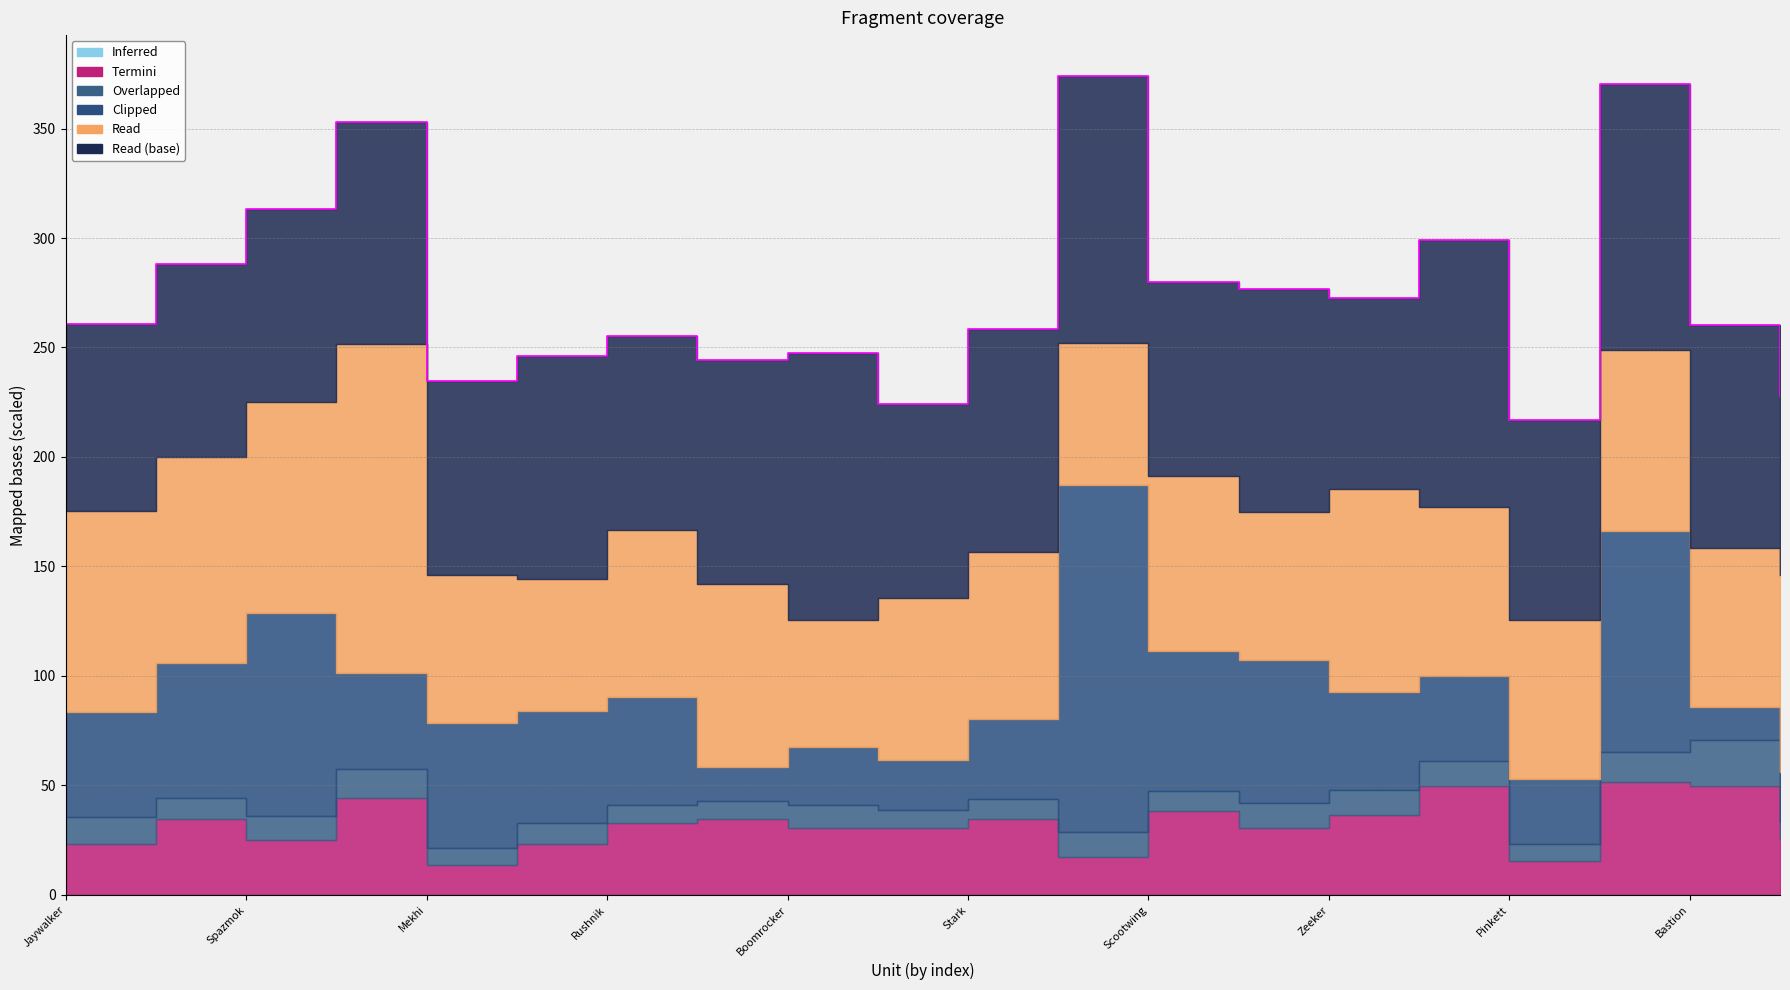

Which has a higher value, Scootwing or Rushnik?

Rushnik